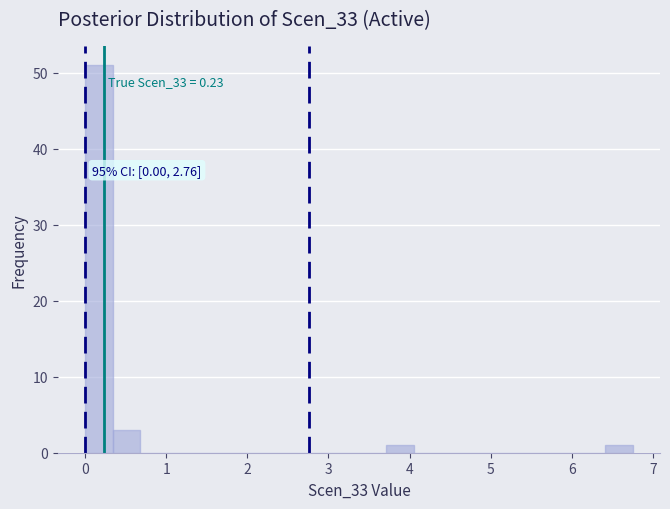

Around what value on the x-axis is the tallest bar? Give the approximate position of its centre, as read against the axis.

0.2